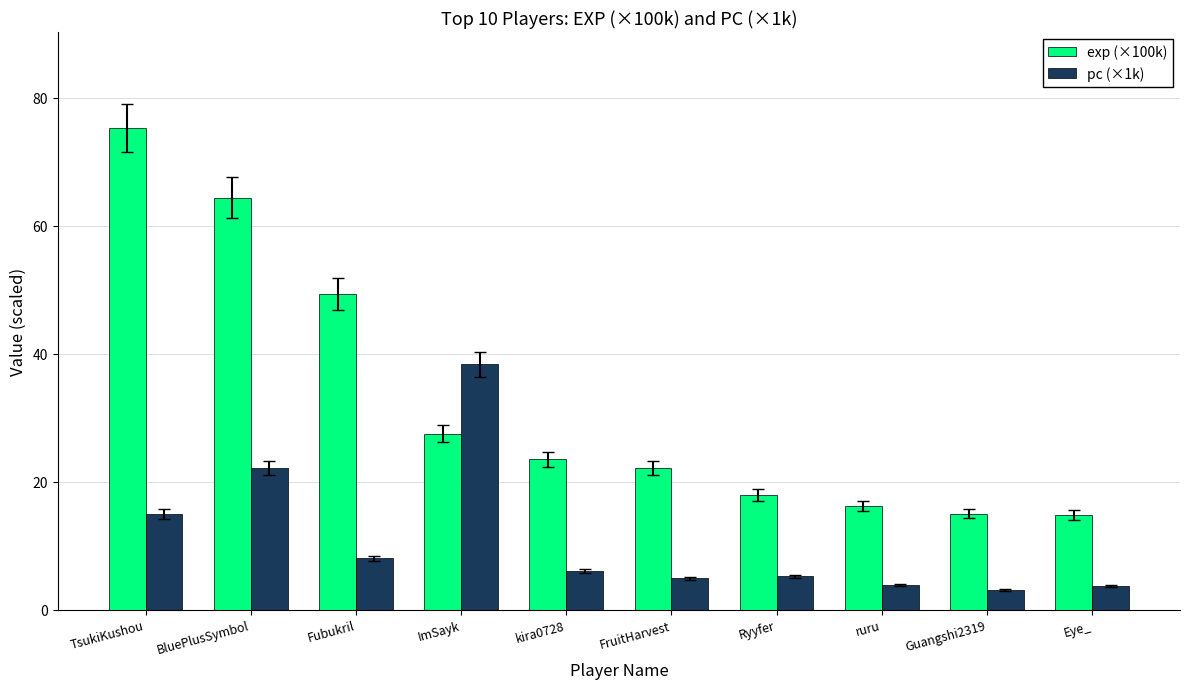

What value does the exp (×100k) series have at BluePlusSymbol?

64.4